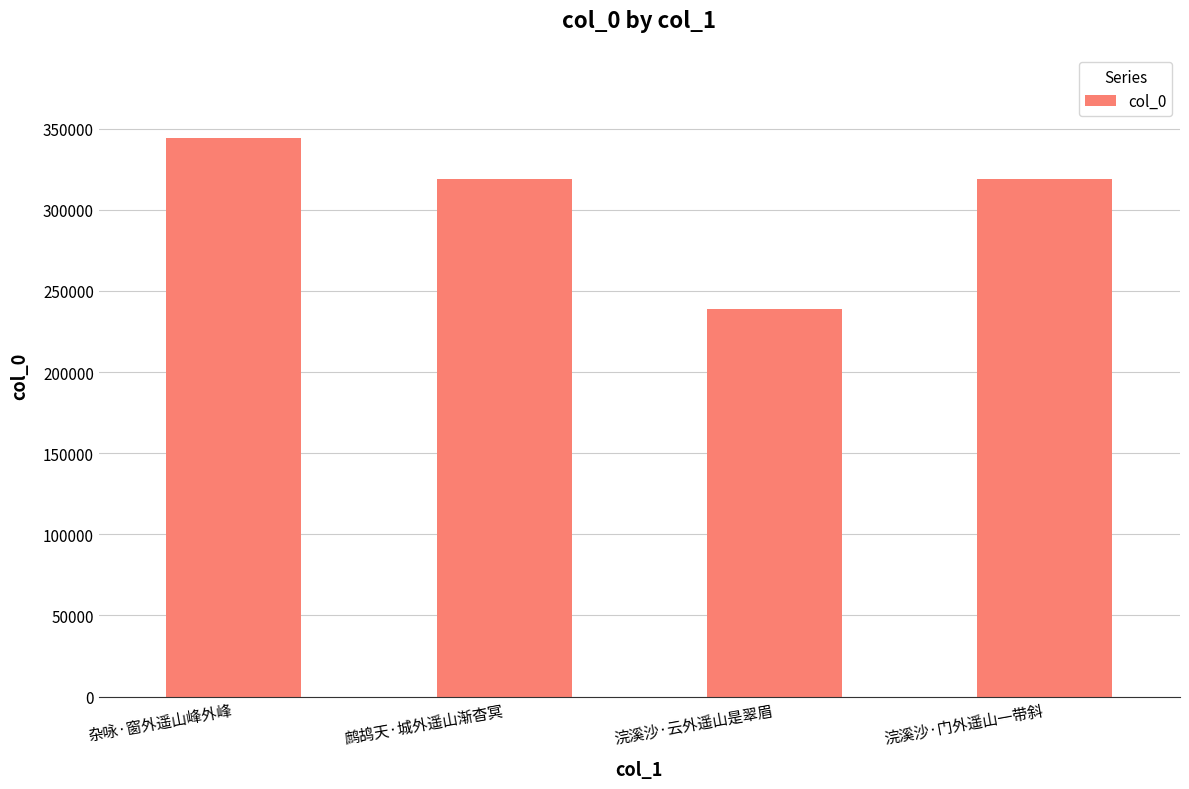

The chart shows a value of 238983 at 浣溪沙·云外遥山是翠眉. True or false?

True